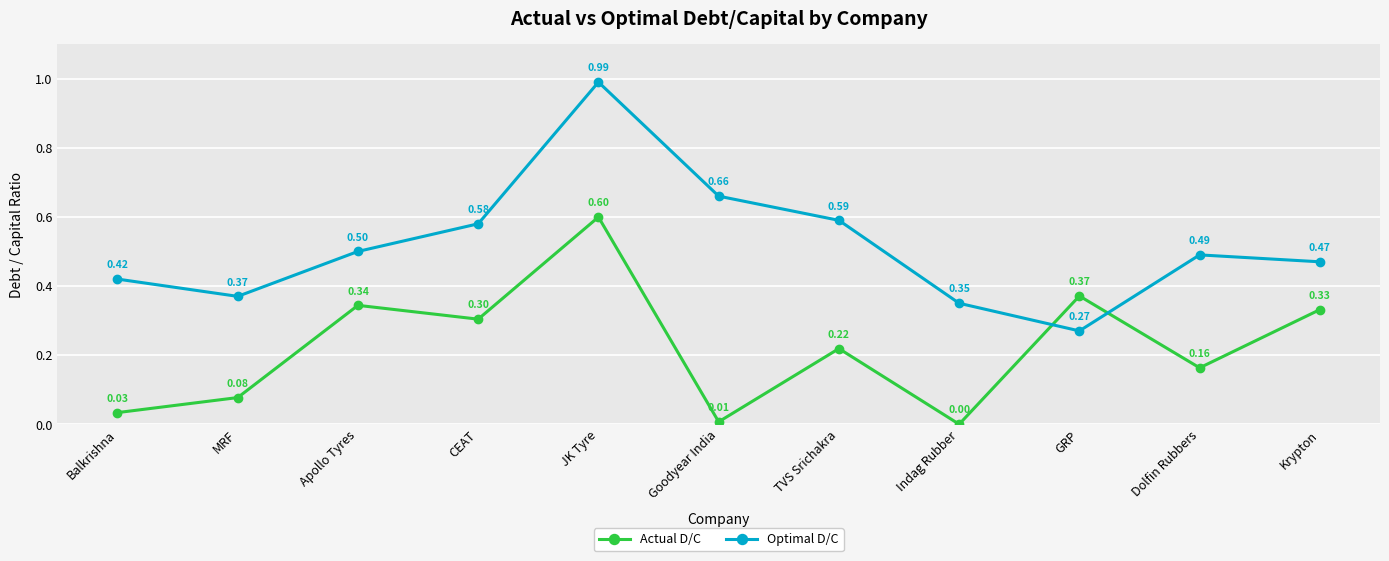

Which series has the largest range (max minus min)?

Optimal D/C